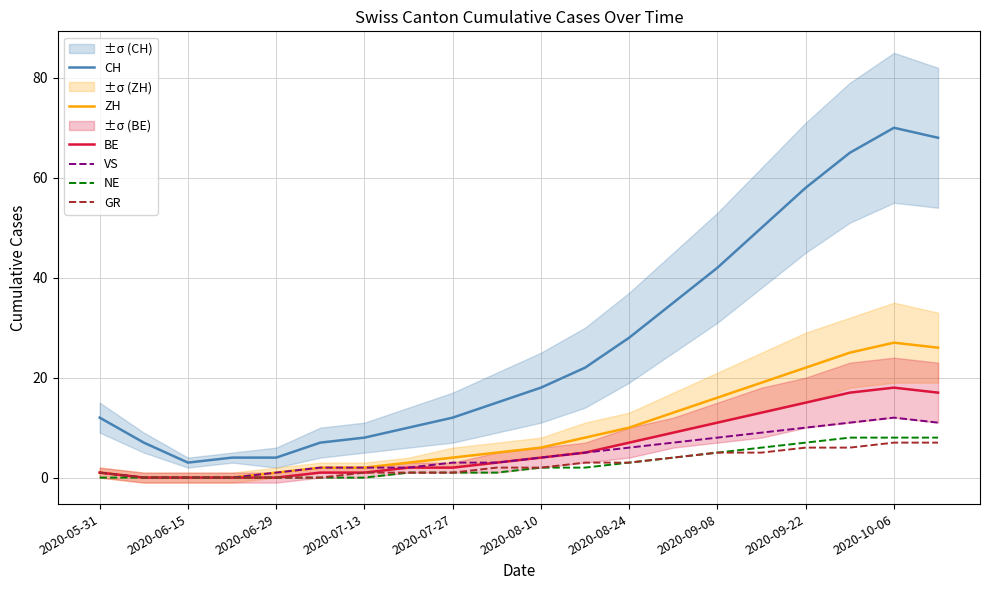

How many values in the CH series exceed 18?

9